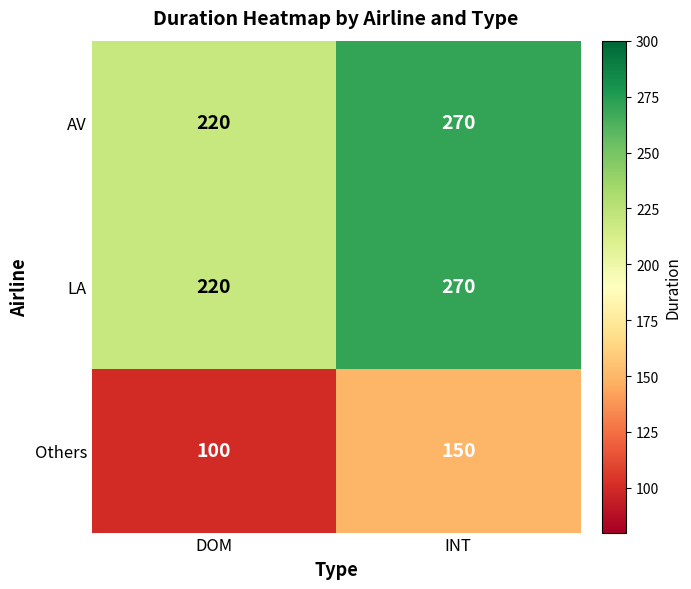

What is the approximate value of Others at DOM?

100